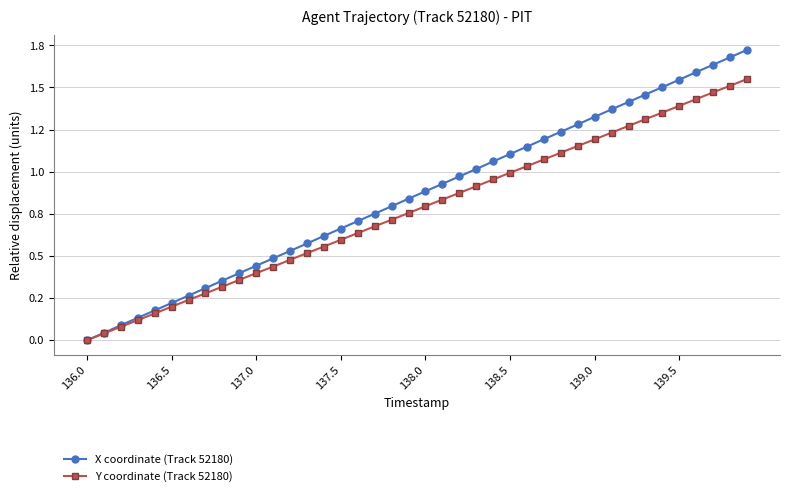

What are all the series names shown in the legend?

X coordinate (Track 52180), Y coordinate (Track 52180)